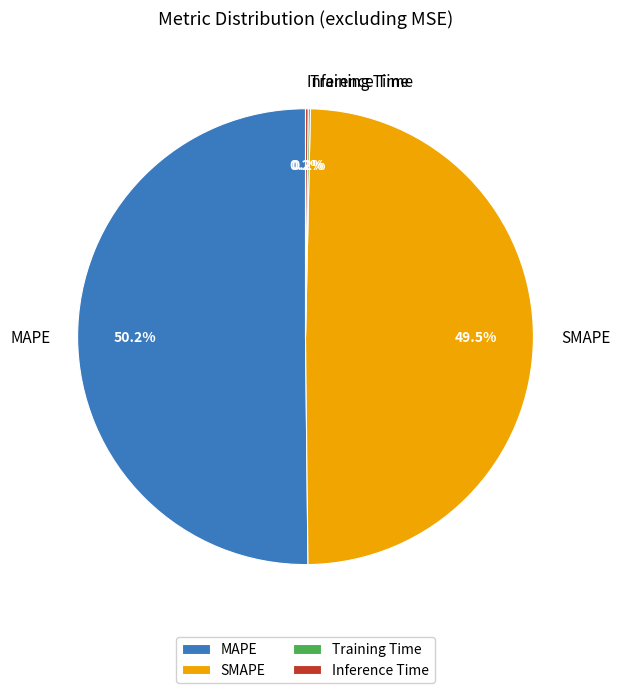

Which category has the biggest portion of the pie?

MAPE